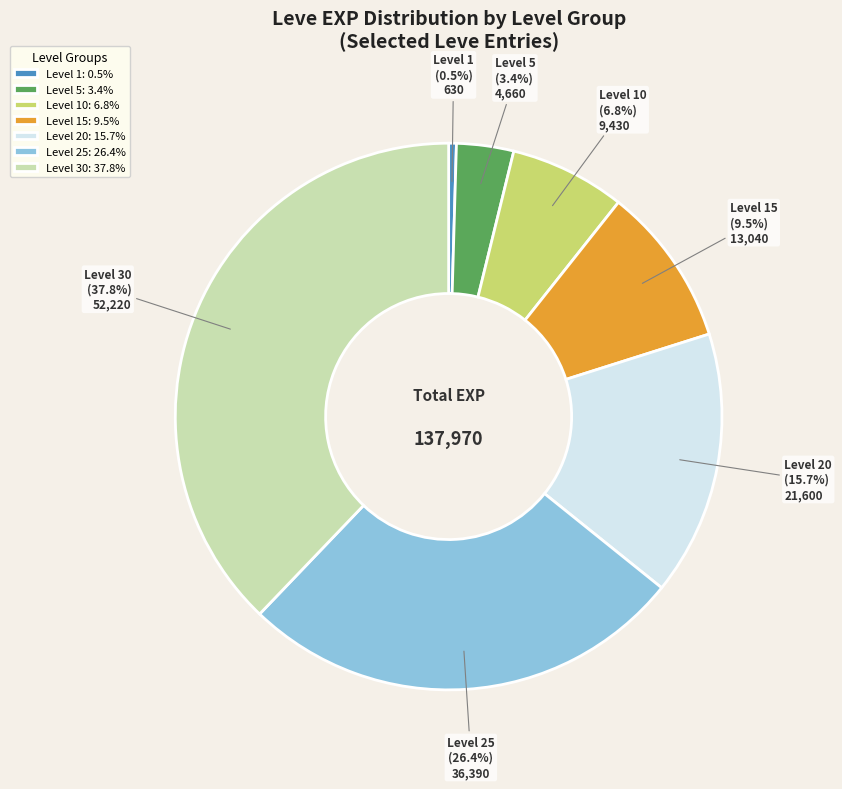

Approximately how many times larger is the value at Level 1 compared to Level 5?

0.1